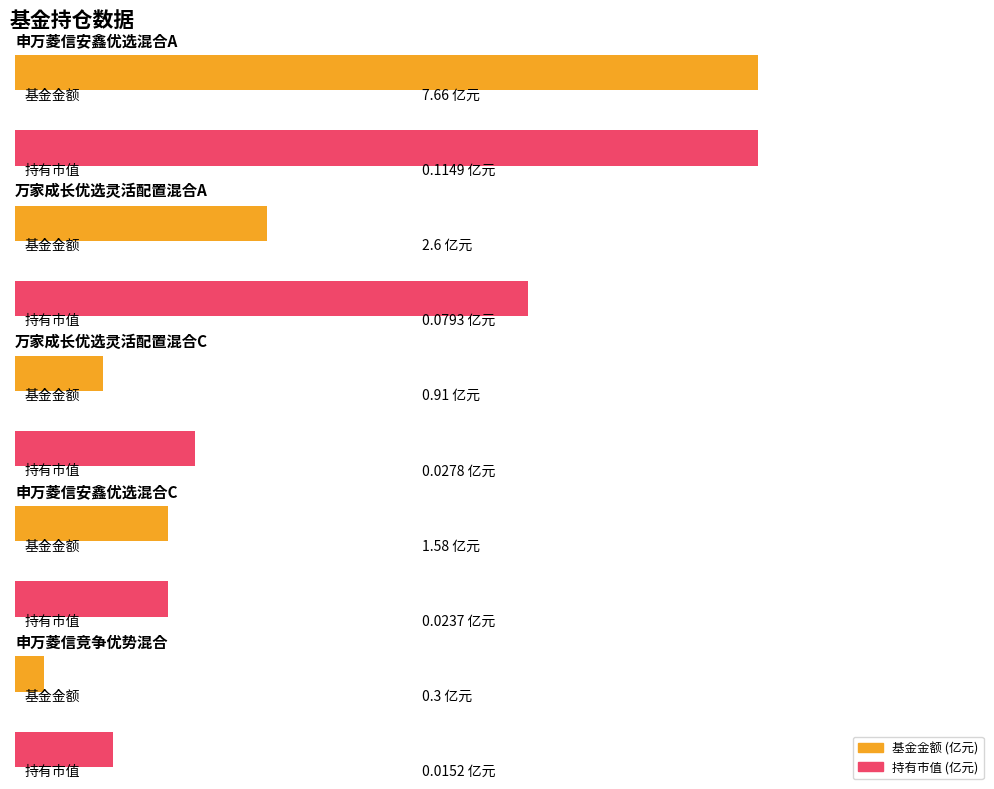

What is the difference between the second highest and minimum values in the 基金金额 series?

2.3